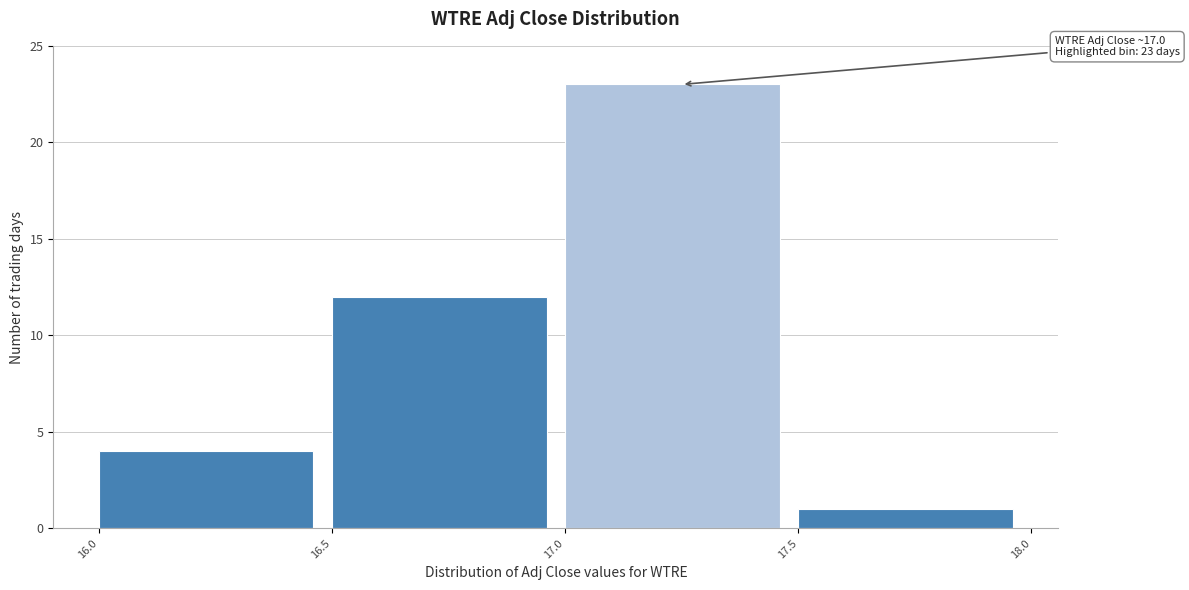

Over which range of the x-axis is the bar tallest?

17.0 to 17.5